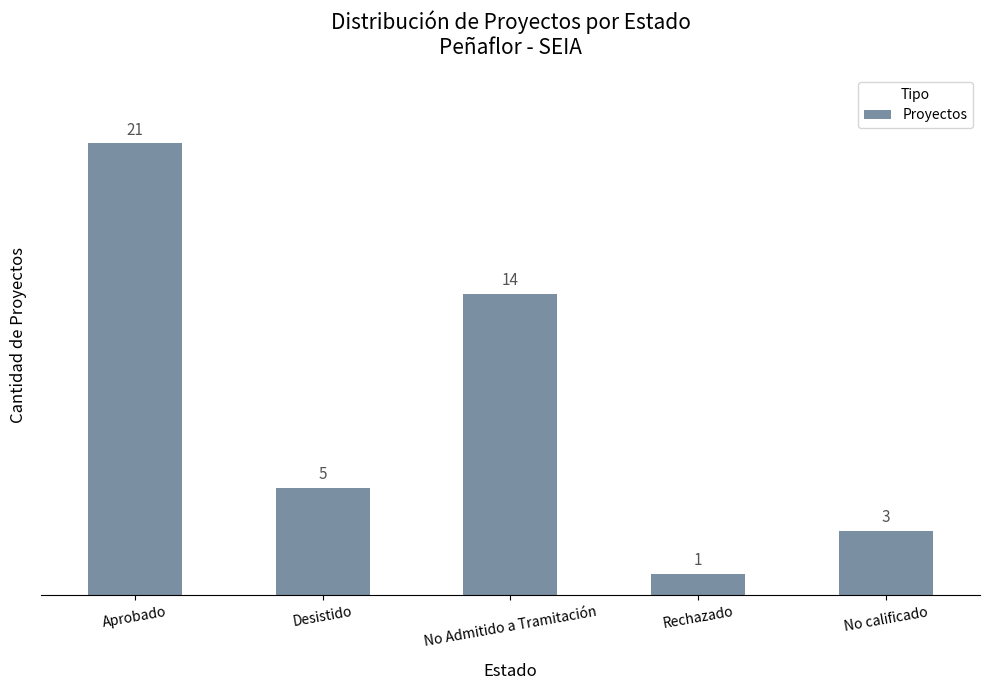

How many values are between 3 and 14?

3